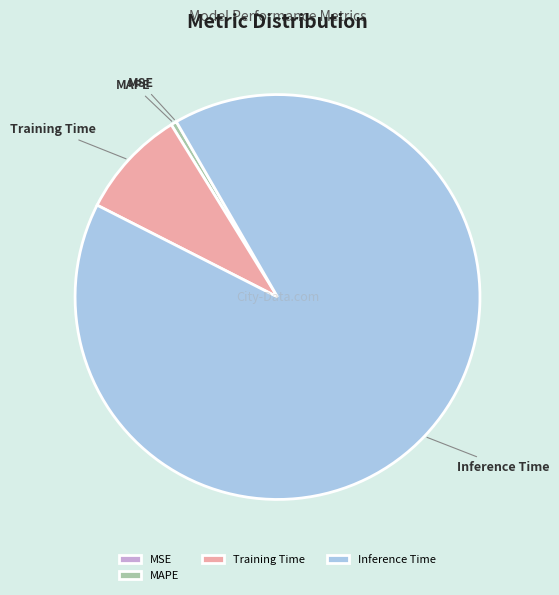

Is it true that Inference Time is 77% of the pie?

False